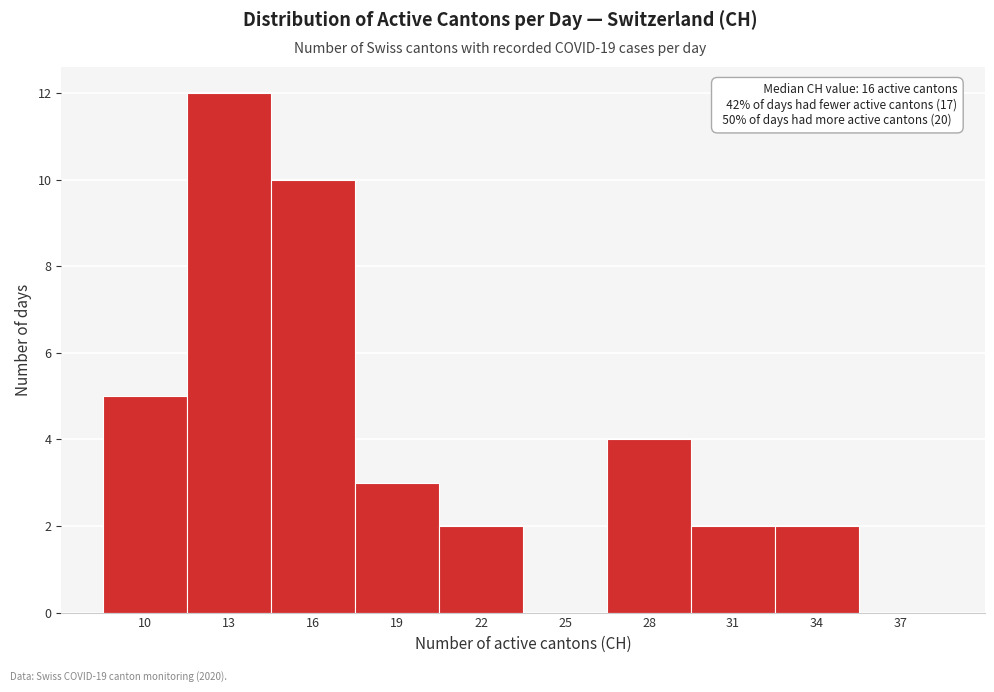

Reading right to left, list all the values displayed in this chart.

37=0	34=2	31=2	28=4	25=0	22=2	19=3	16=10	13=12	10=5